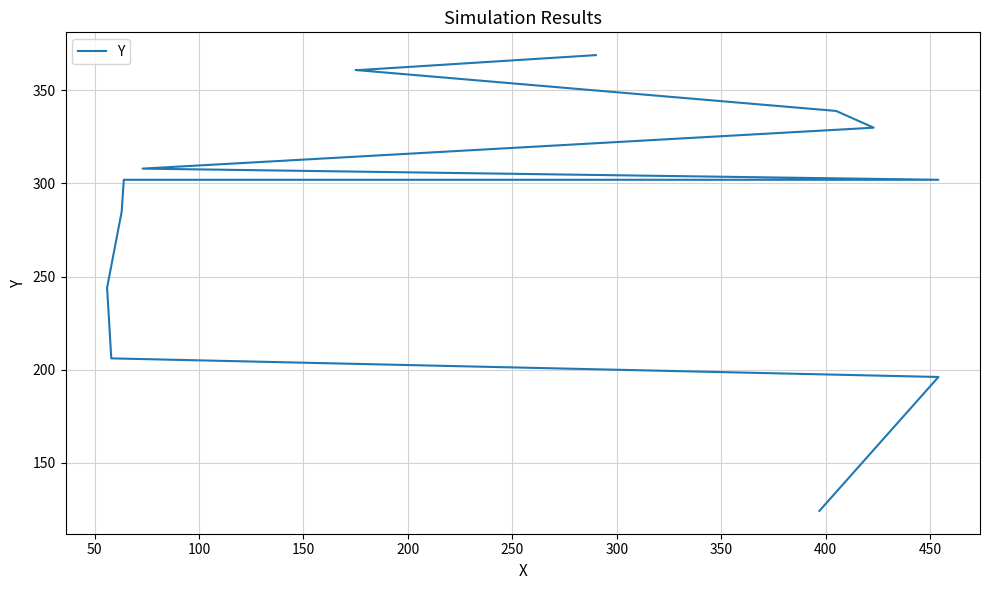

What position from the right is 200?

9